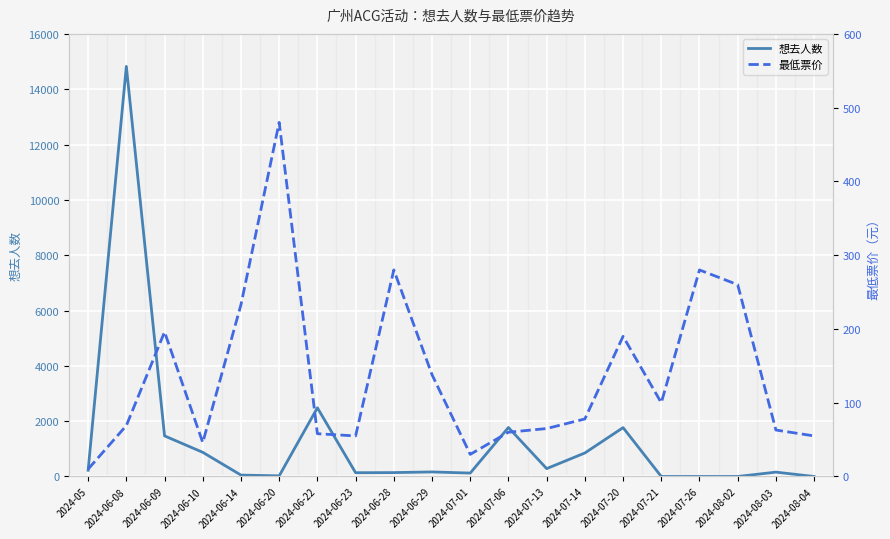

Where does the 想去人数 series first go above 165?

2024-05